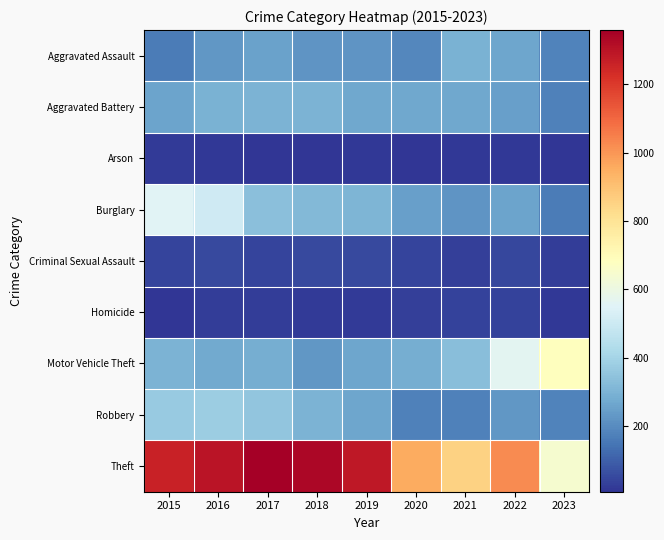

Which has a higher value, 2023 or 2020?

2020